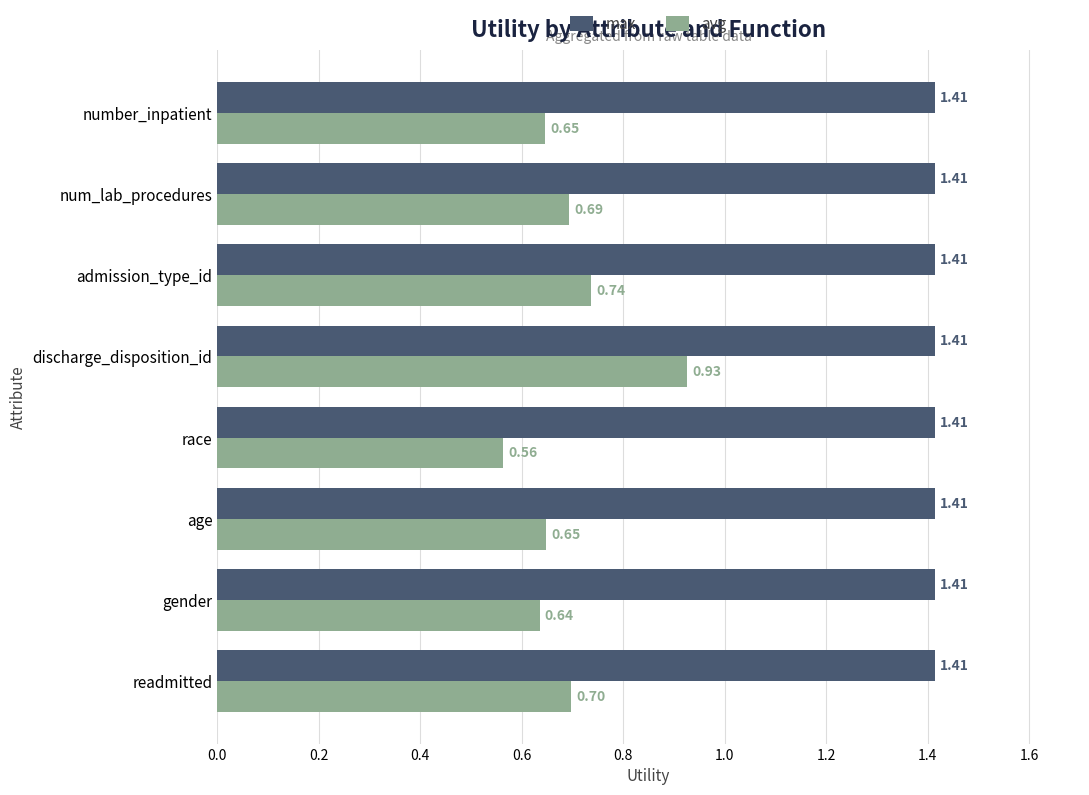

Which series has the largest total across all categories?

max